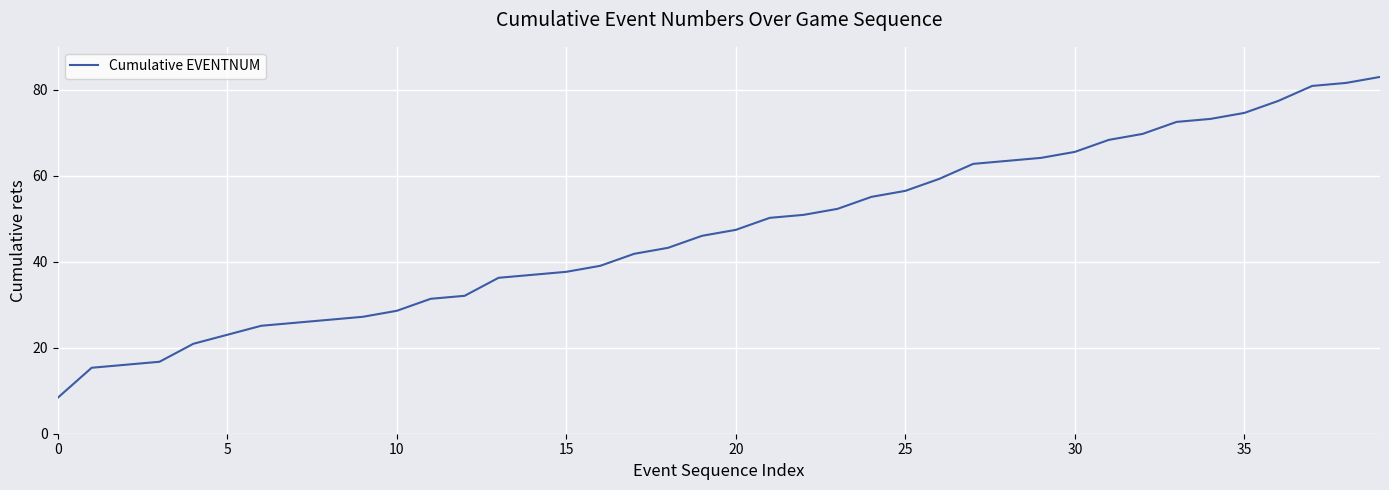

What is the maximum value shown in the chart?

83.0